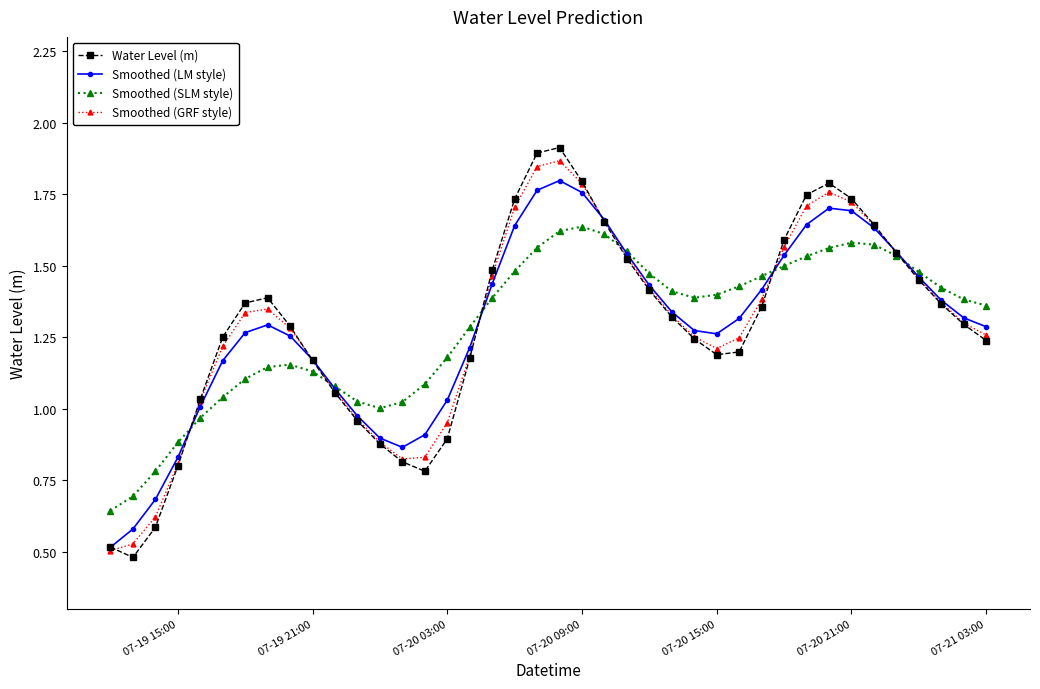

Which series has the widest spread of values?

Water Level (m)